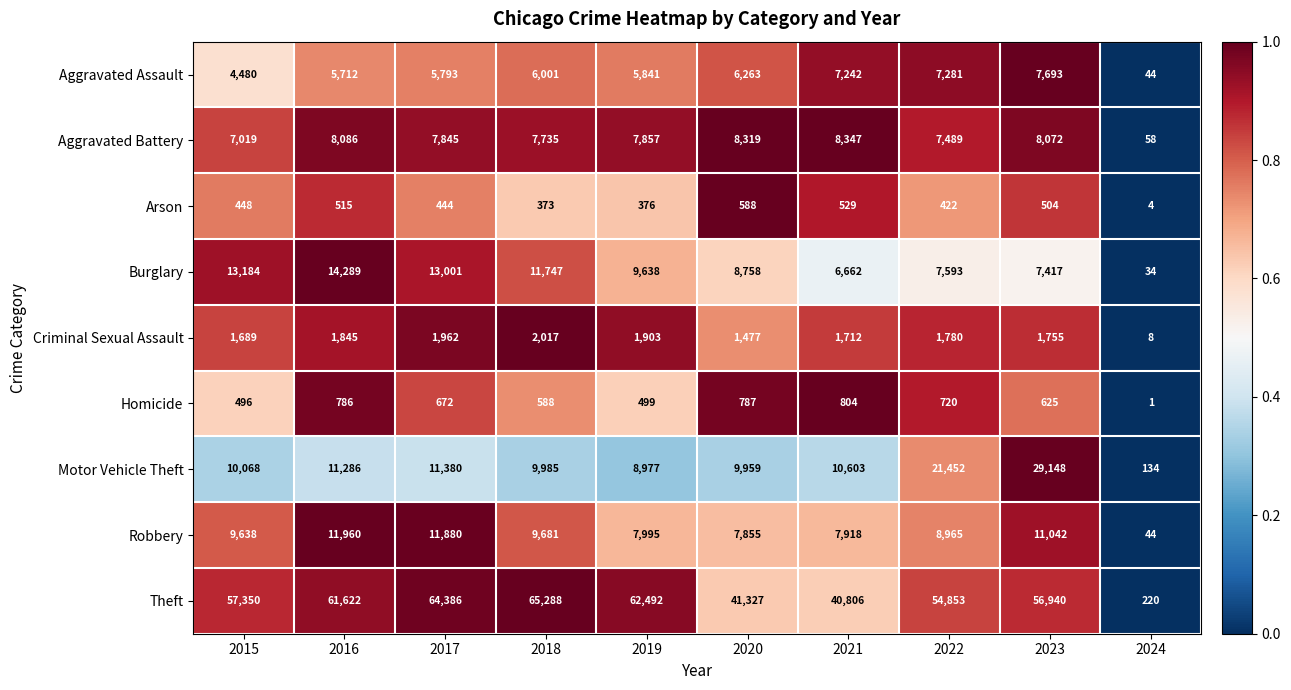

Rank the series at 2023 from highest to lowest value.

Theft, Motor Vehicle Theft, Robbery, Aggravated Battery, Aggravated Assault, Burglary, Criminal Sexual Assault, Homicide, Arson